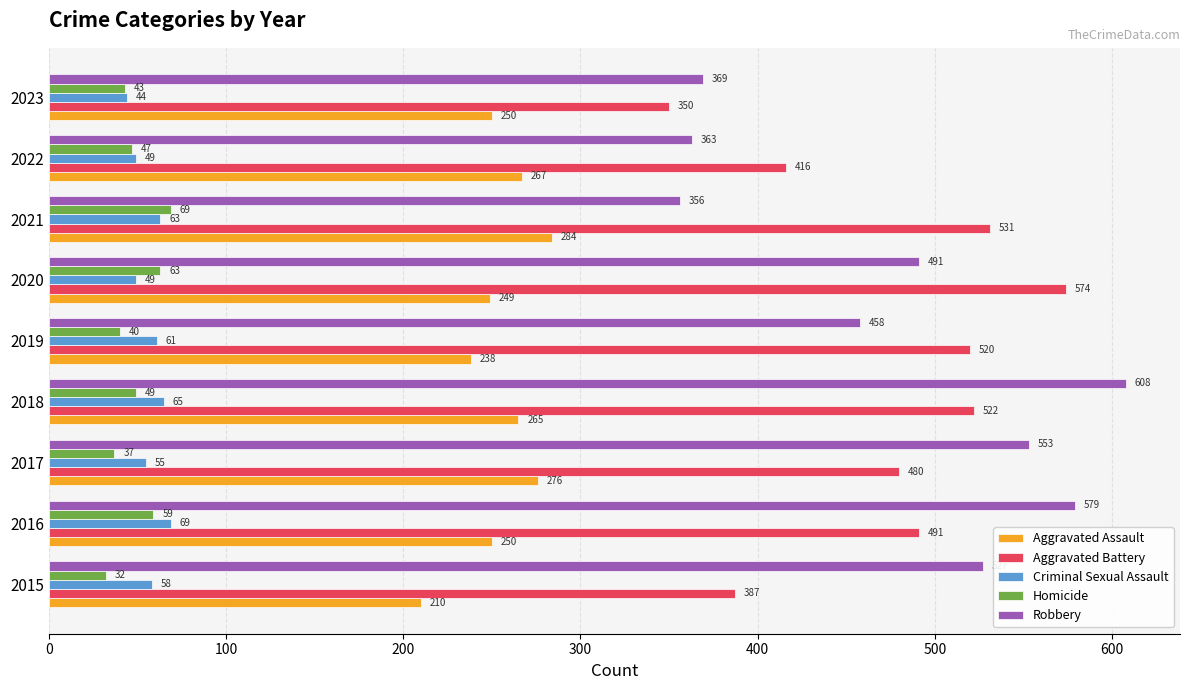

What is the difference between the maximum and minimum values in the Homicide series?

37